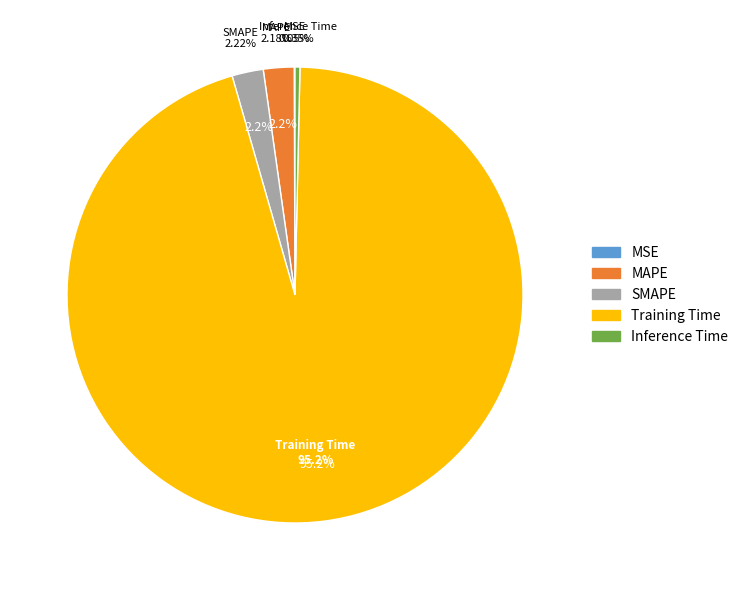

To the nearest percent, what percentage of the pie is MAPE?

2%